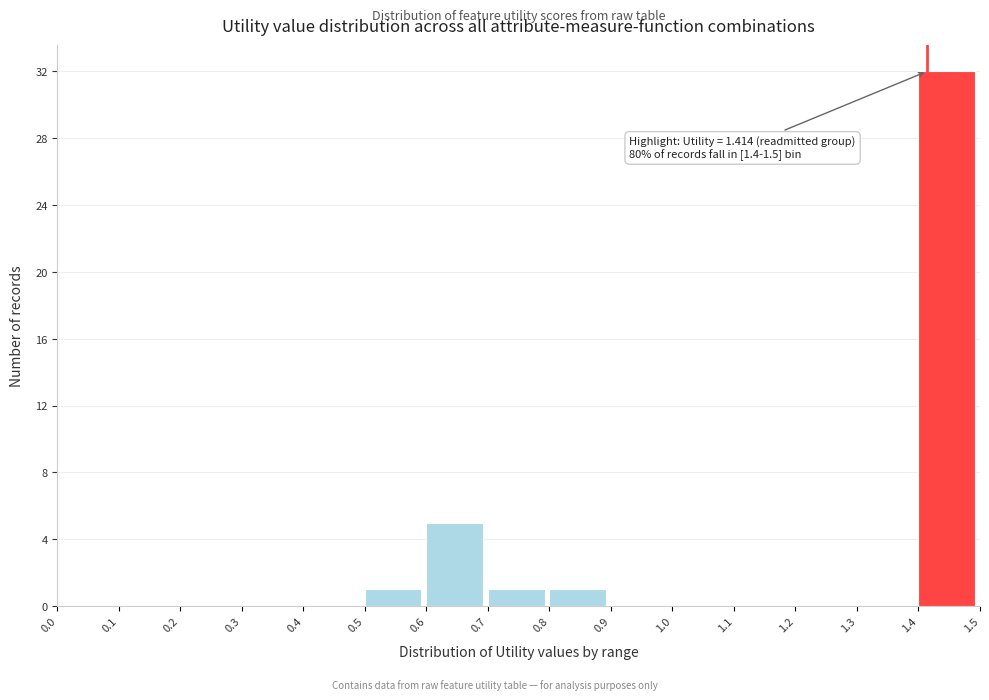

Which range on the x-axis has the tallest bar?

1.4 to 1.5